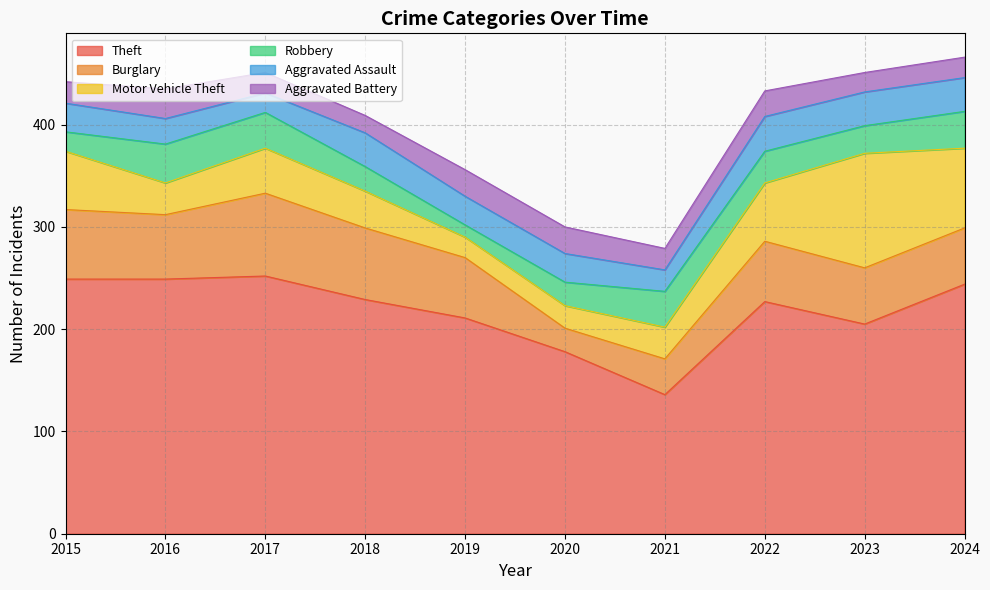

What is the sum of the Theft values at 2017 and 2015?

501